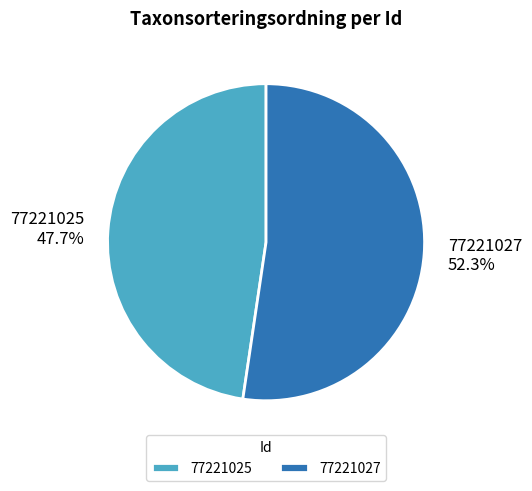

Which slice is the largest?

77221027